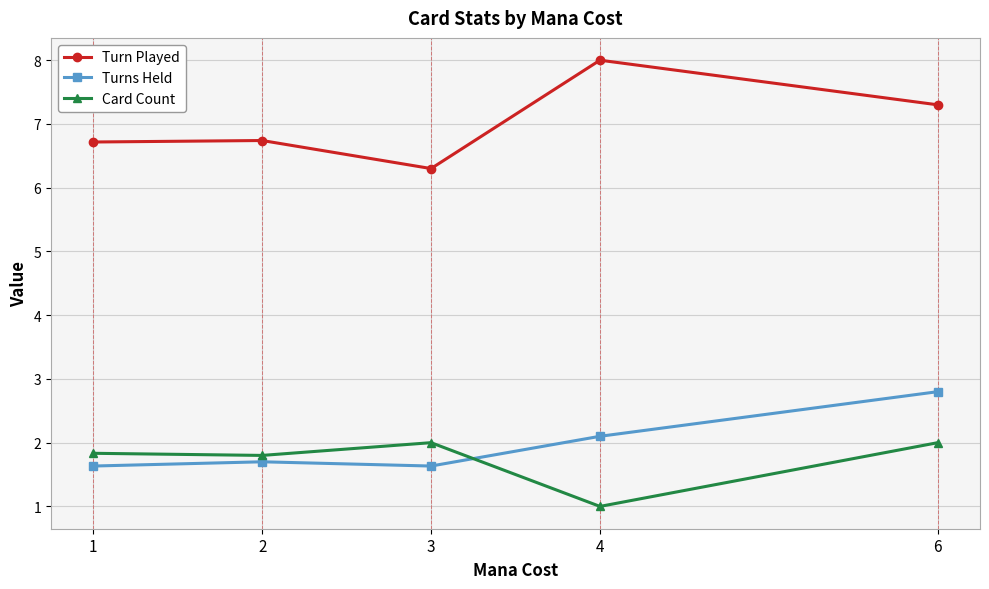

True or false: Card Count has more than 1 interior local peaks.

False